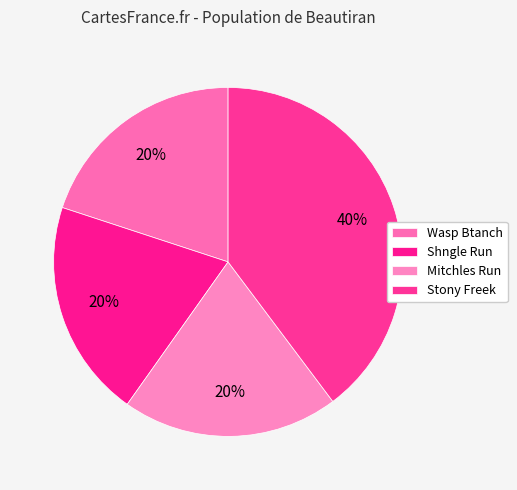

To the nearest percent, what is the combined percentage of Stony Freek and Mitchles Run?

60%